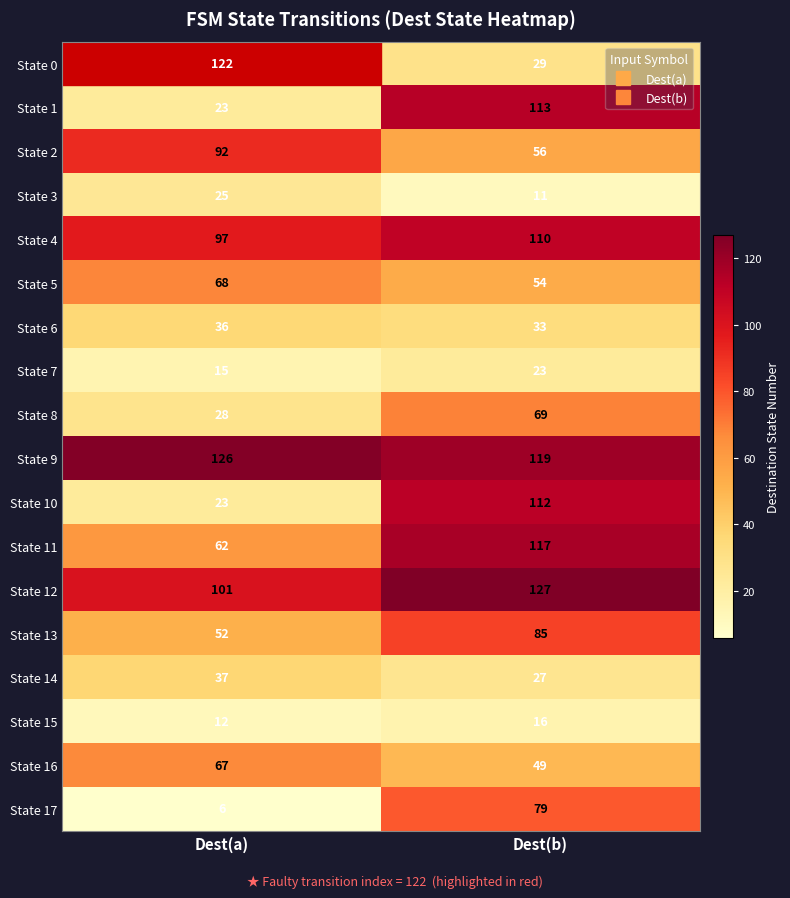

The value of State 14 at Dest(b) is 27. True or false?

True